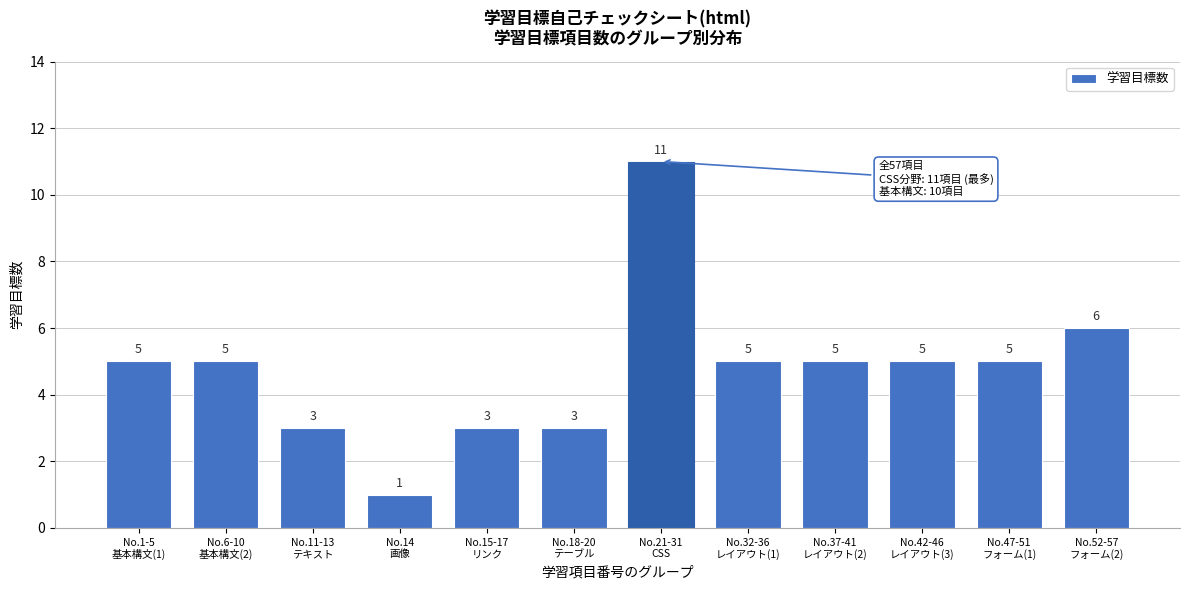

Reading left to right, list all the values displayed in this chart.

5	5	3	1	3	3	11	5	5	5	5	6